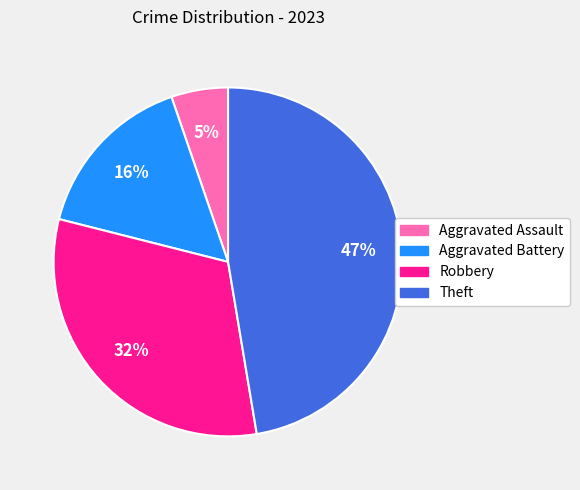

How many segments does this pie chart have?

4